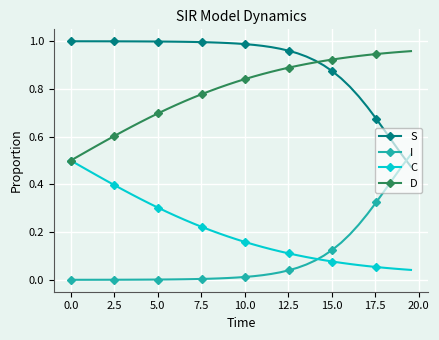

What is the sum of all I values?

3.6